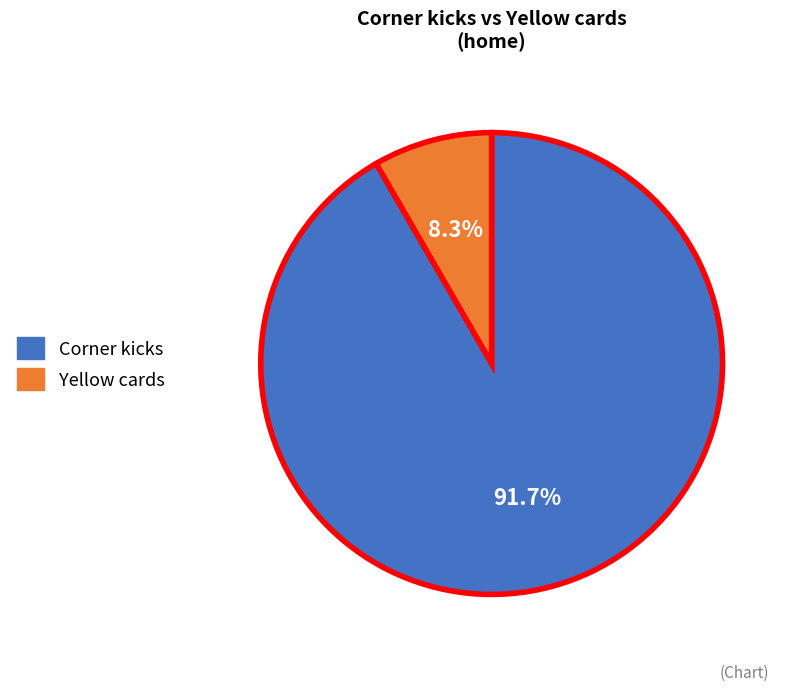

To the nearest percent, what is the difference between the largest and smallest slice percentages?

83%